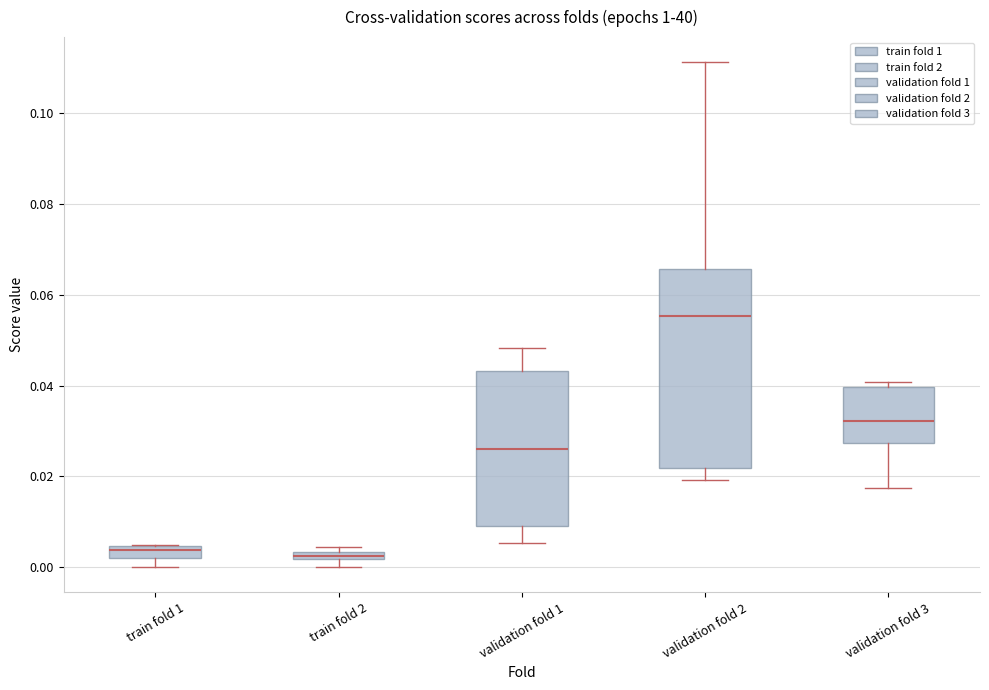

Where does the upper whisker of the box for validation fold 2 end on the y-axis? The values are not printed on the chart, so give them approximately, as read against the axis.

0.112